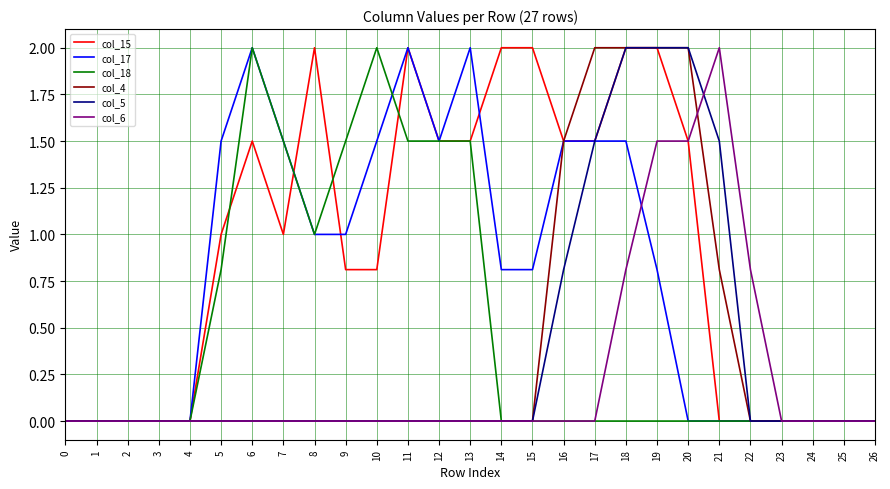

Where is col_4 nearest to the value 1?

21